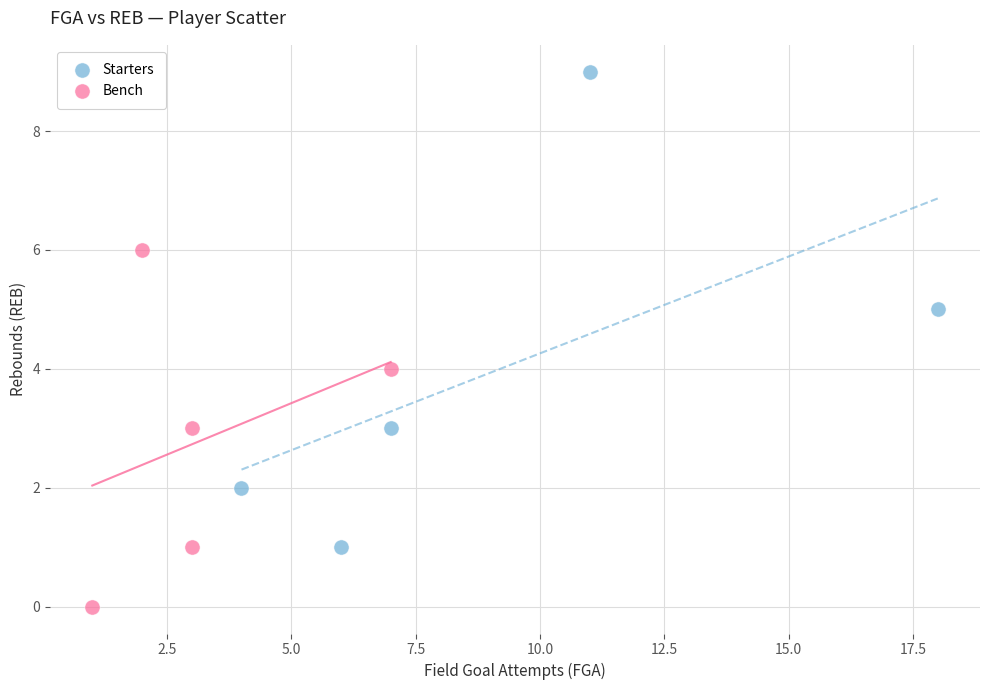

Which series reaches the minimum Y coordinate?

Bench